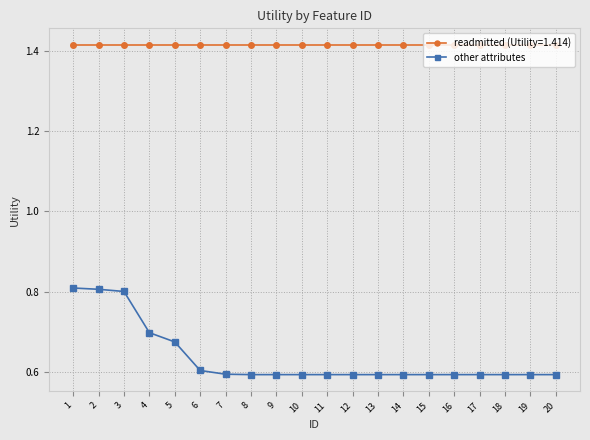

What is the sum of all readmitted (Utility=1.414) values?

28.3